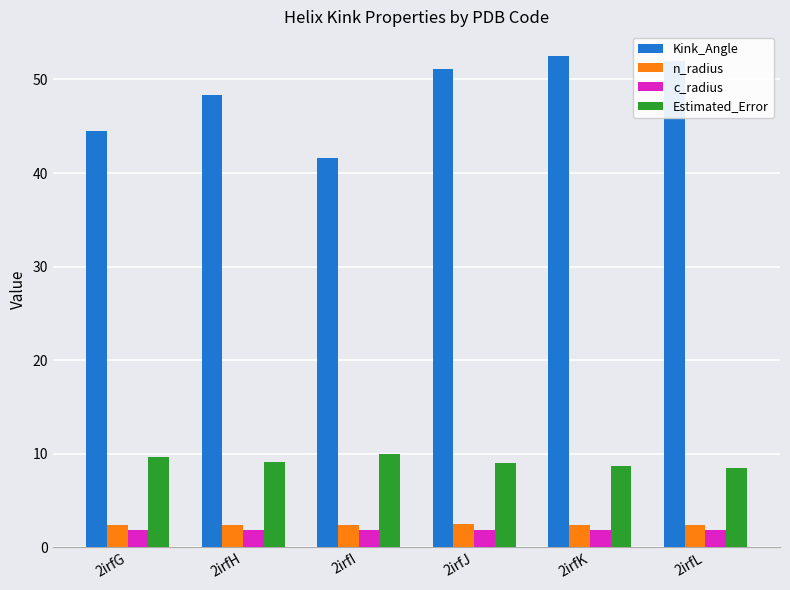

List the series in order of their peak value, lowest first.

c_radius, n_radius, Estimated_Error, Kink_Angle